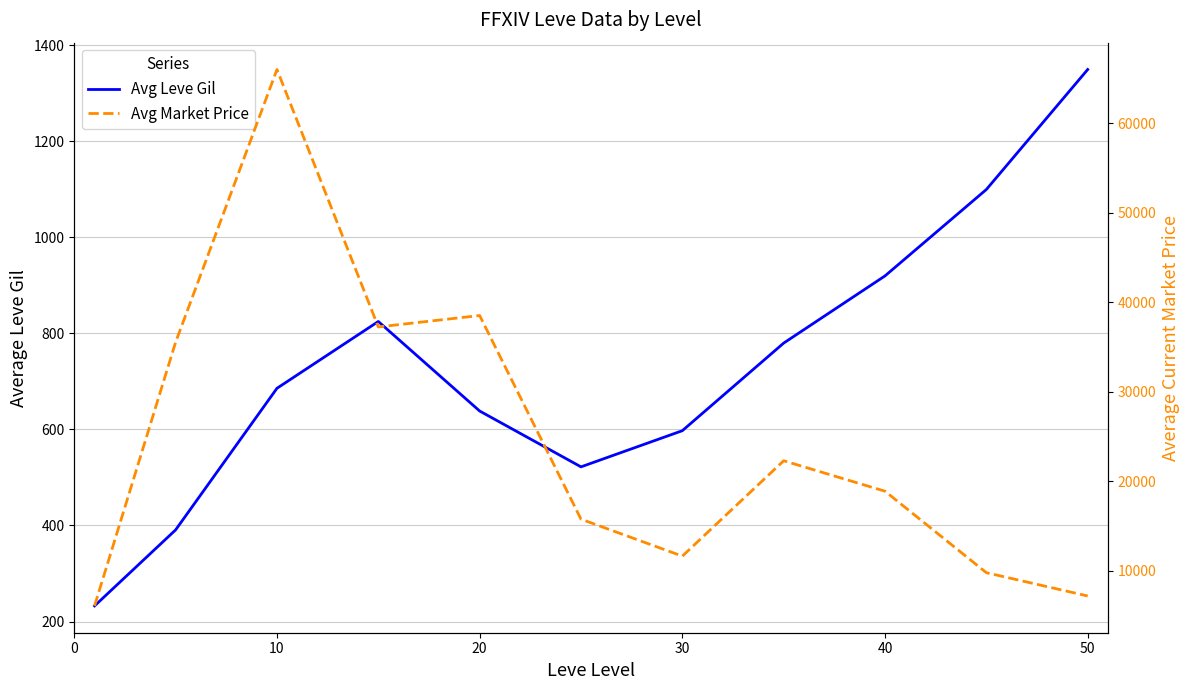

Is it true that Avg Market Price equals 14651.5 at 9?

False